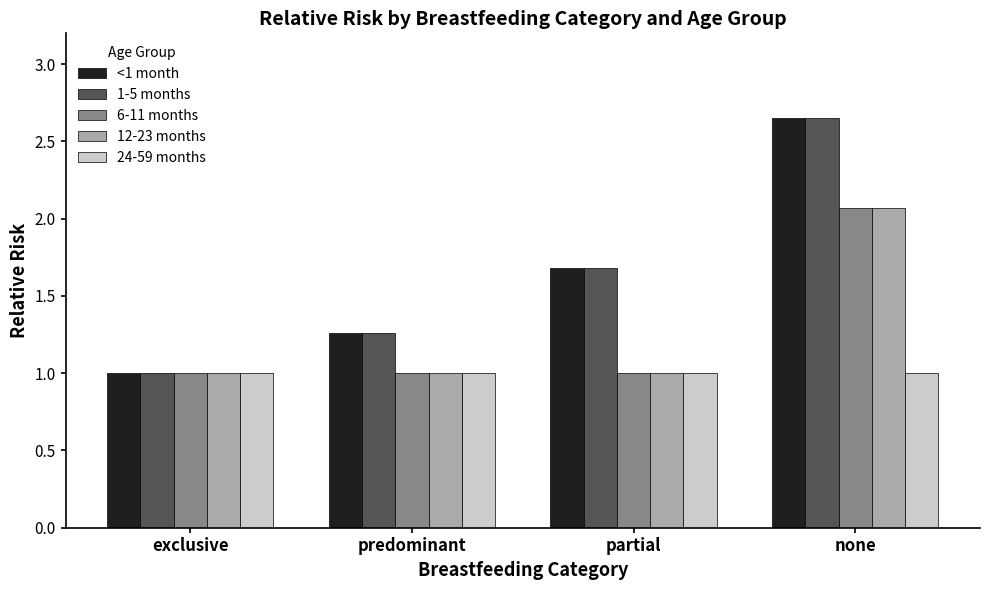

The value of 12-23 months at none is 2.1. True or false?

True